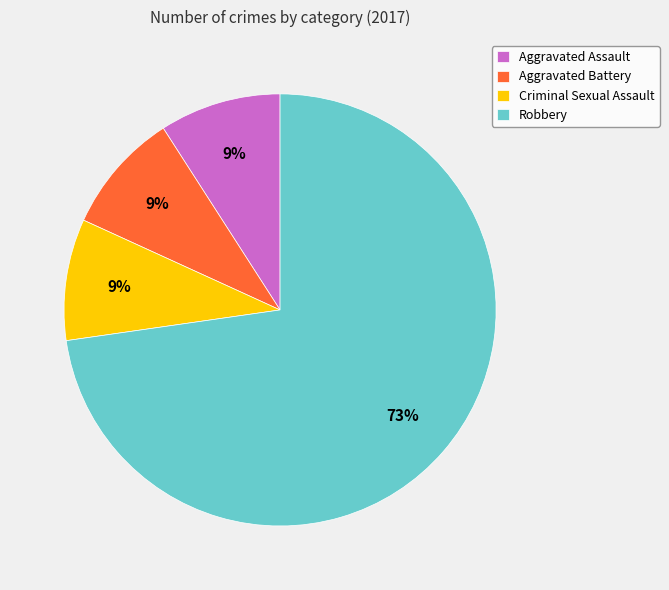

What is the majority slice?

Robbery